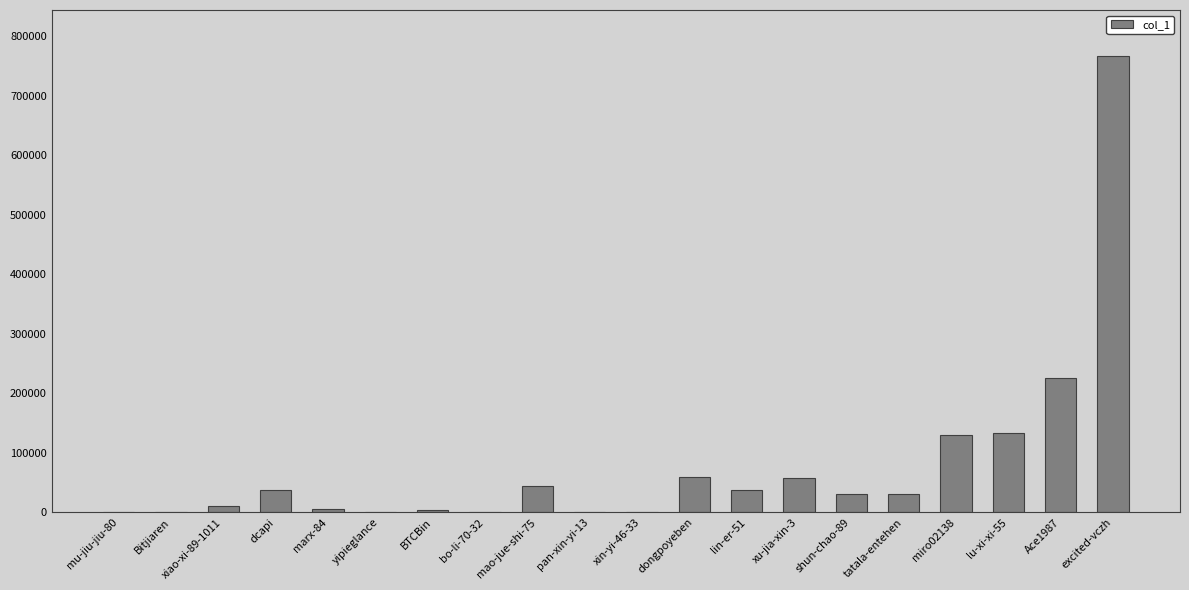

At which label is the value closest to 383544?

Ace1987